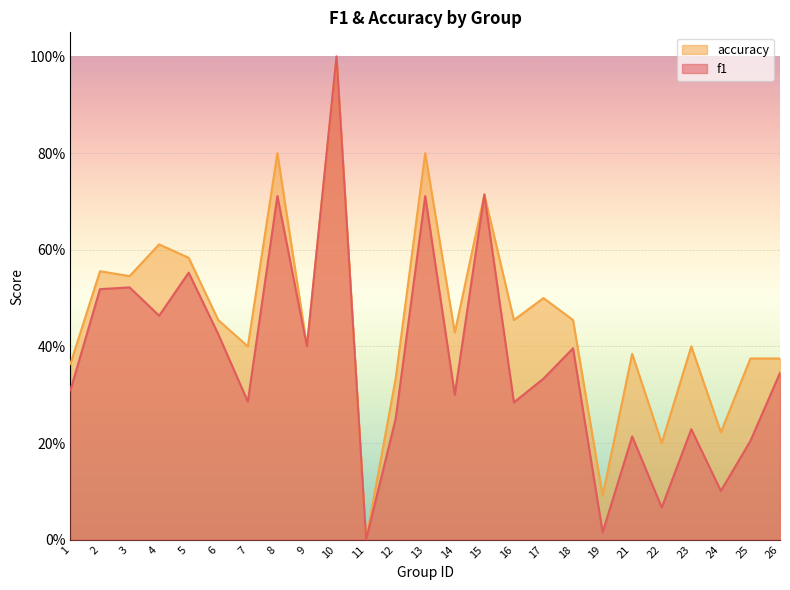

What is the spread (max minus min) of values at 4?

0.1